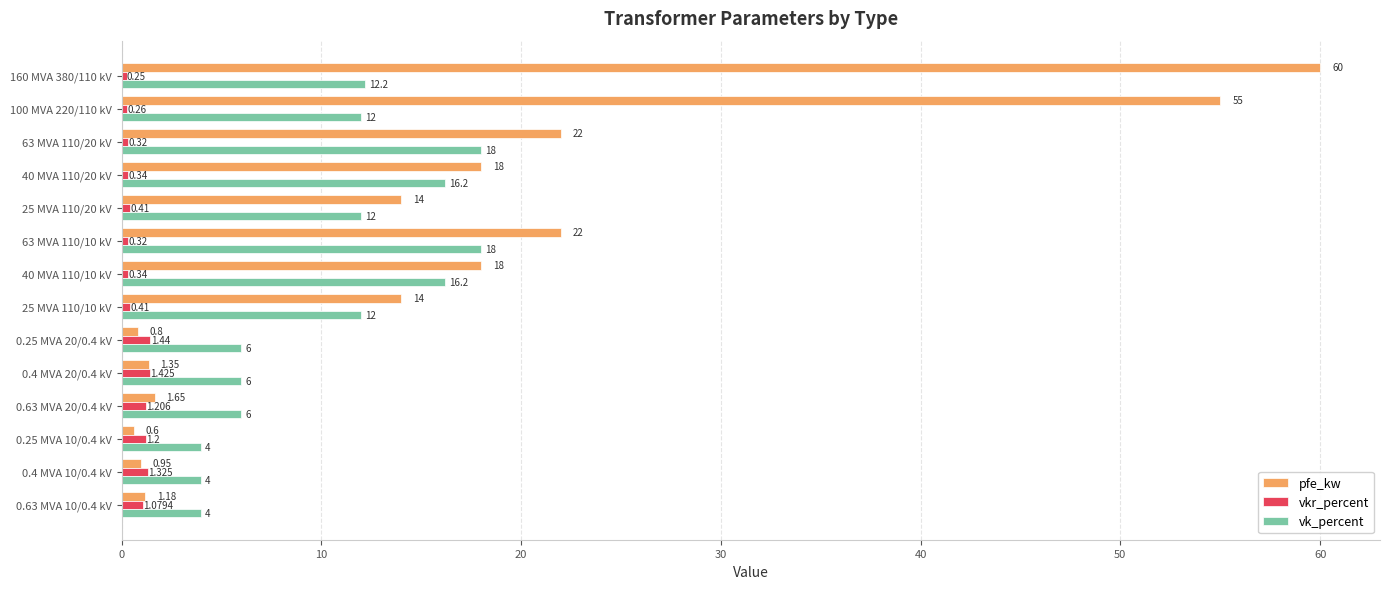

Rank the series by their average value, from highest to lowest.

pfe_kw, vk_percent, vkr_percent